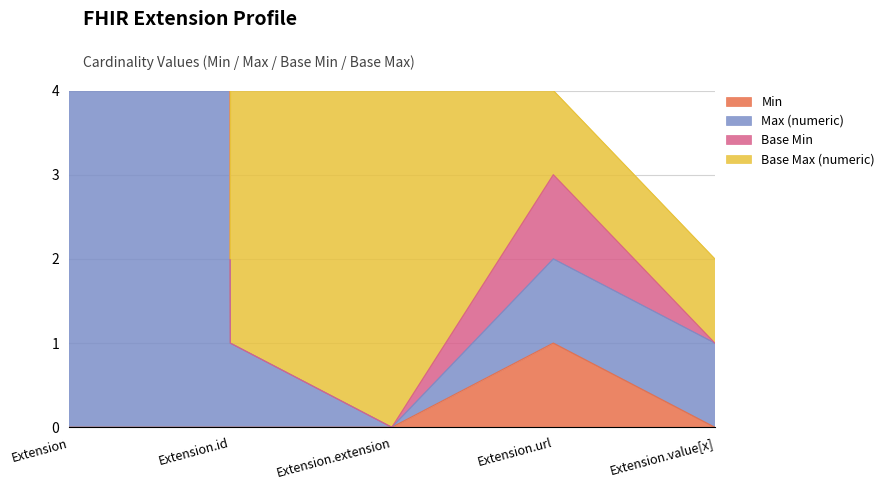

At which label does Min reach its minimum?

Extension